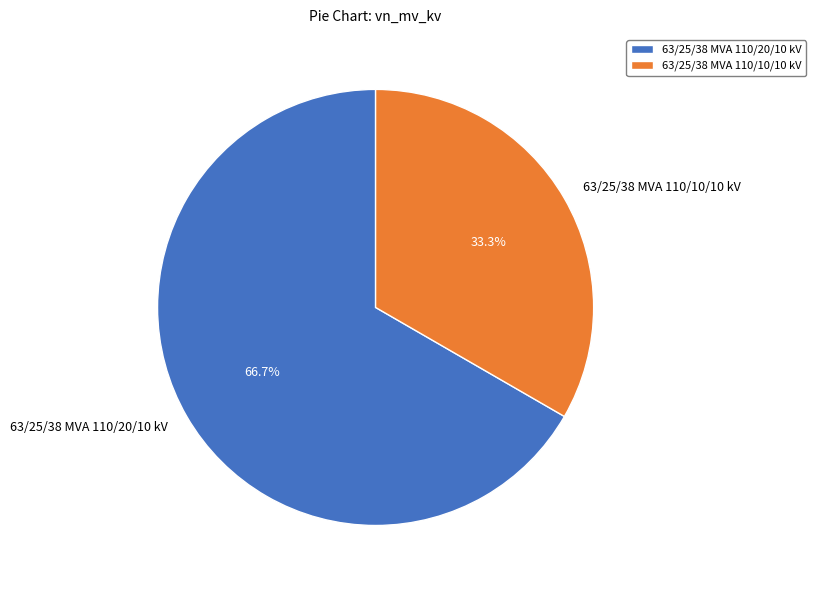

Which slice is the largest?

63/25/38 MVA 110/20/10 kV